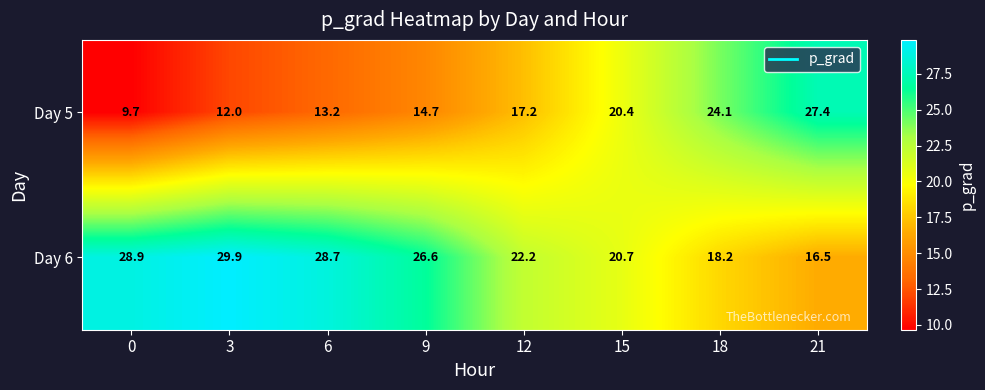

Which series has the largest range (max minus min)?

Day 5